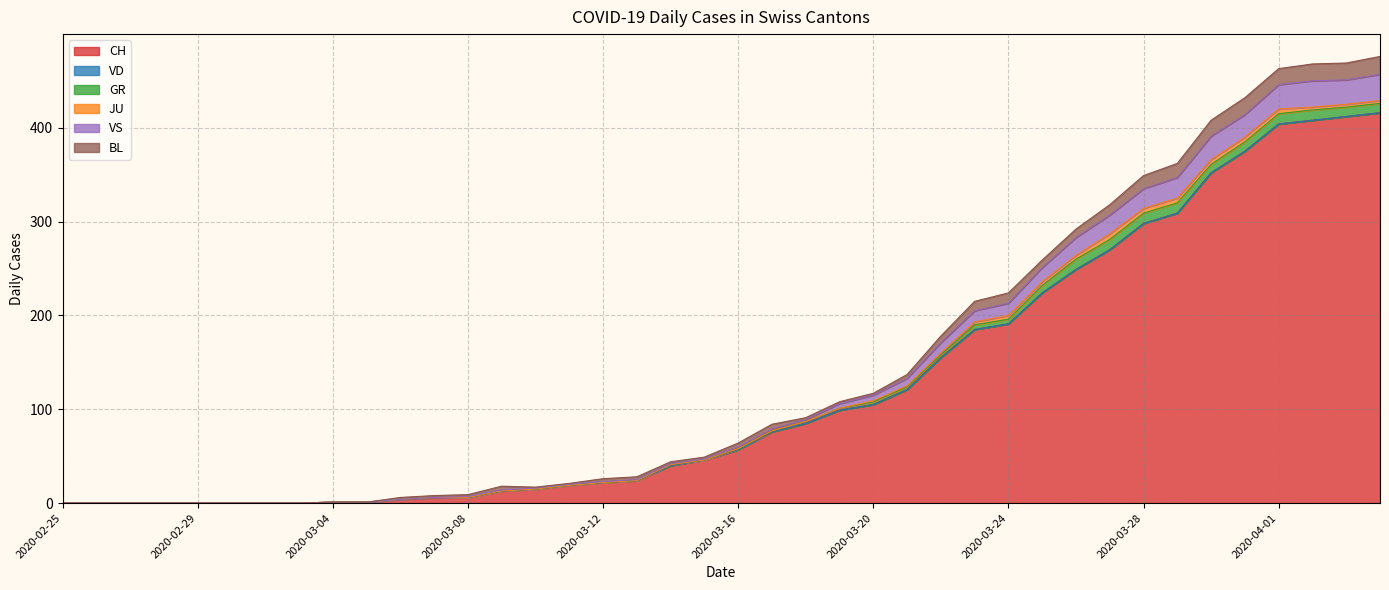

How many lines are shown in the chart?

6